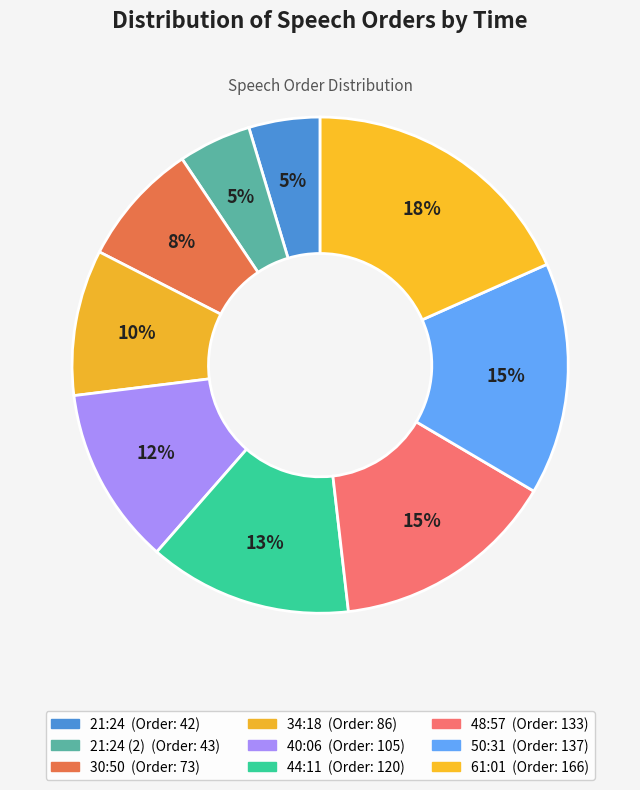

How many slices are in this pie chart?

9